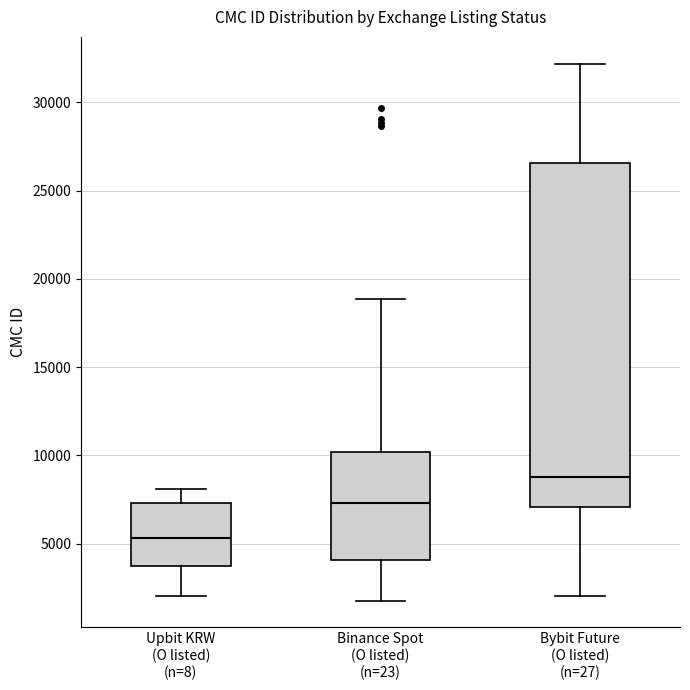

Where does the median line of the box for Binance Spot (O listed) (n=23) sit on the y-axis? The values are not printed on the chart, so give them approximately, as read against the axis.

7500